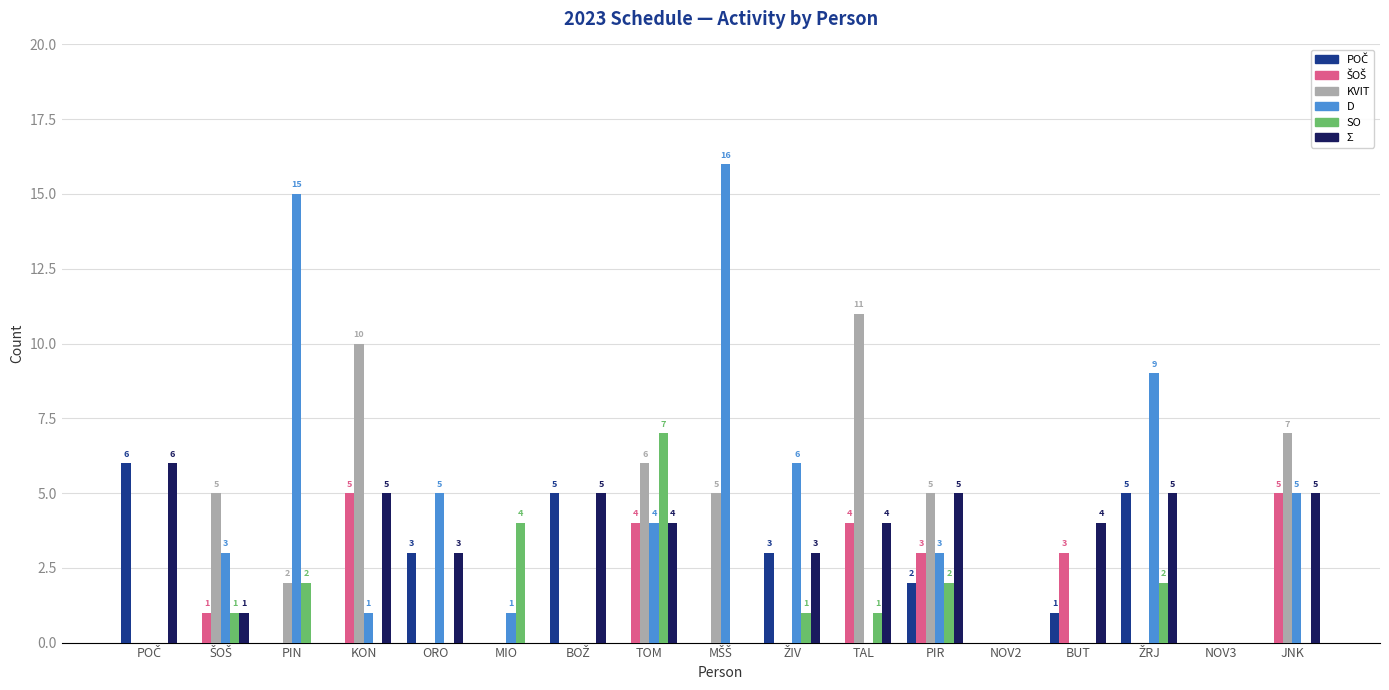

What is the highest value of the SO series?

7